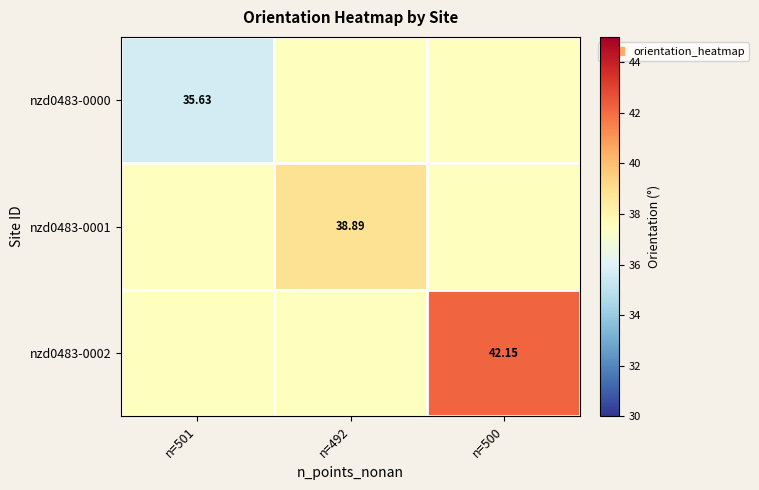

At which category is the sum across all series the highest?

n=500